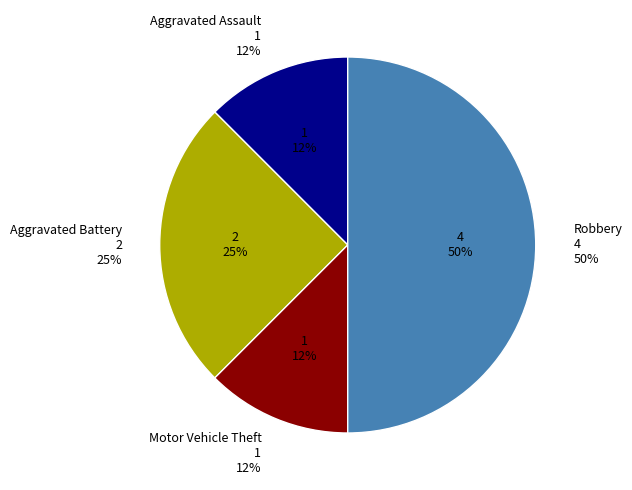

To the nearest percent, what is the average slice percentage?

25%